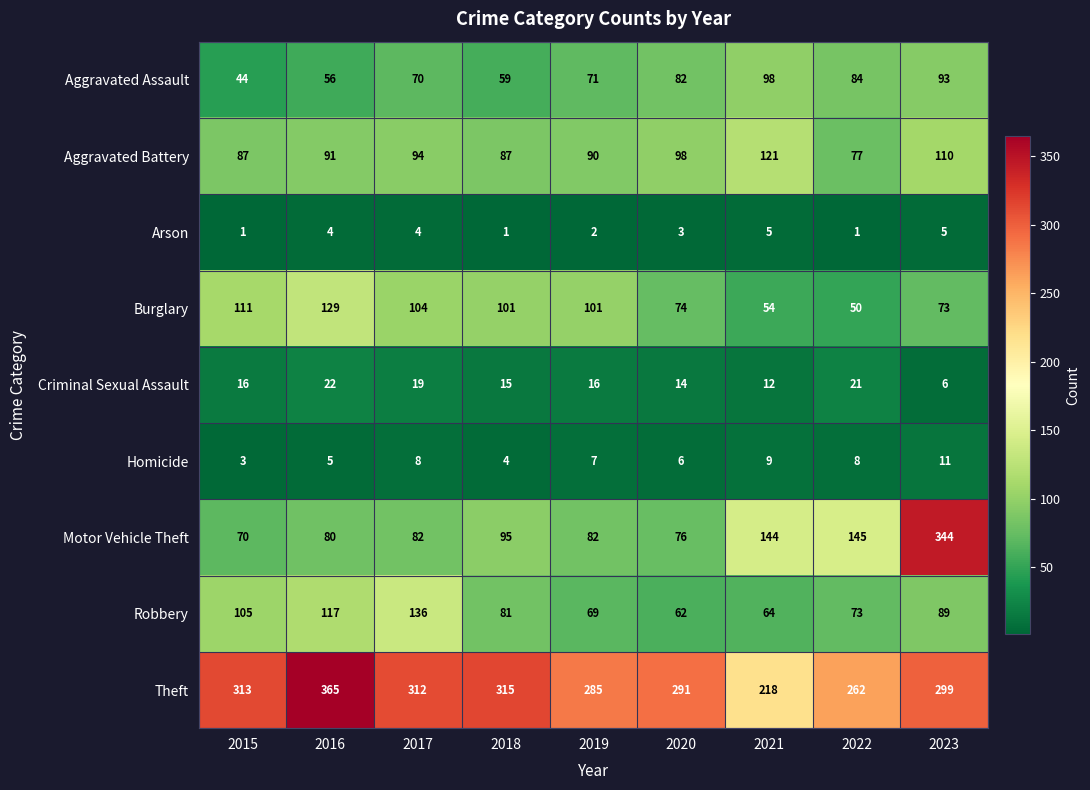

What is the maximum value for Aggravated Battery?

121